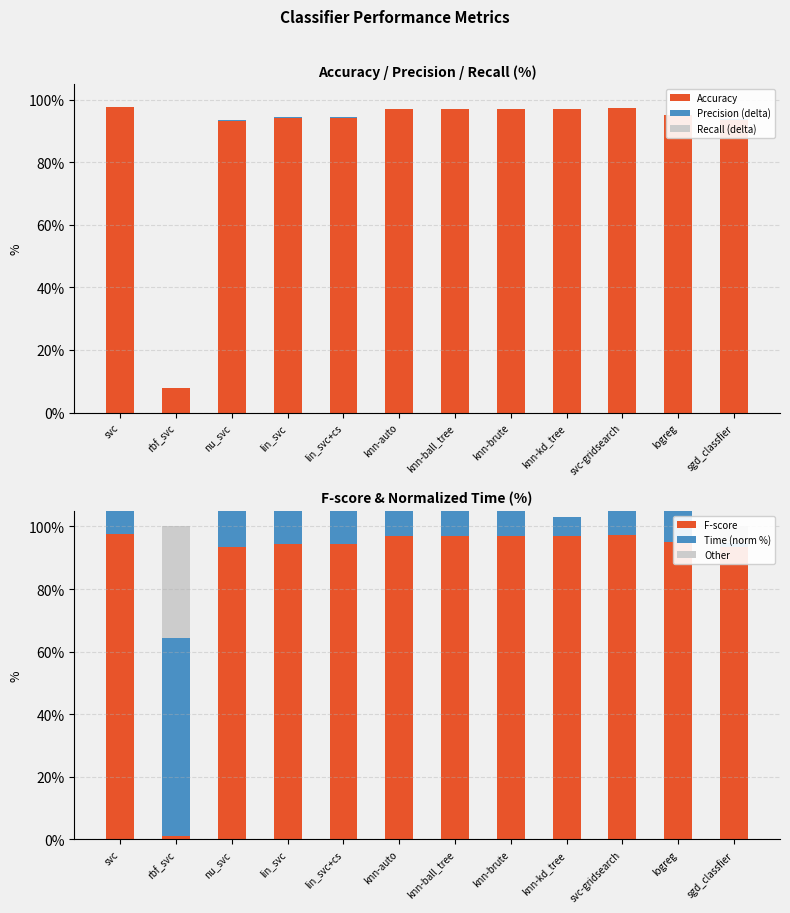

What is the difference between the maximum and minimum values in the Other series?

35.5